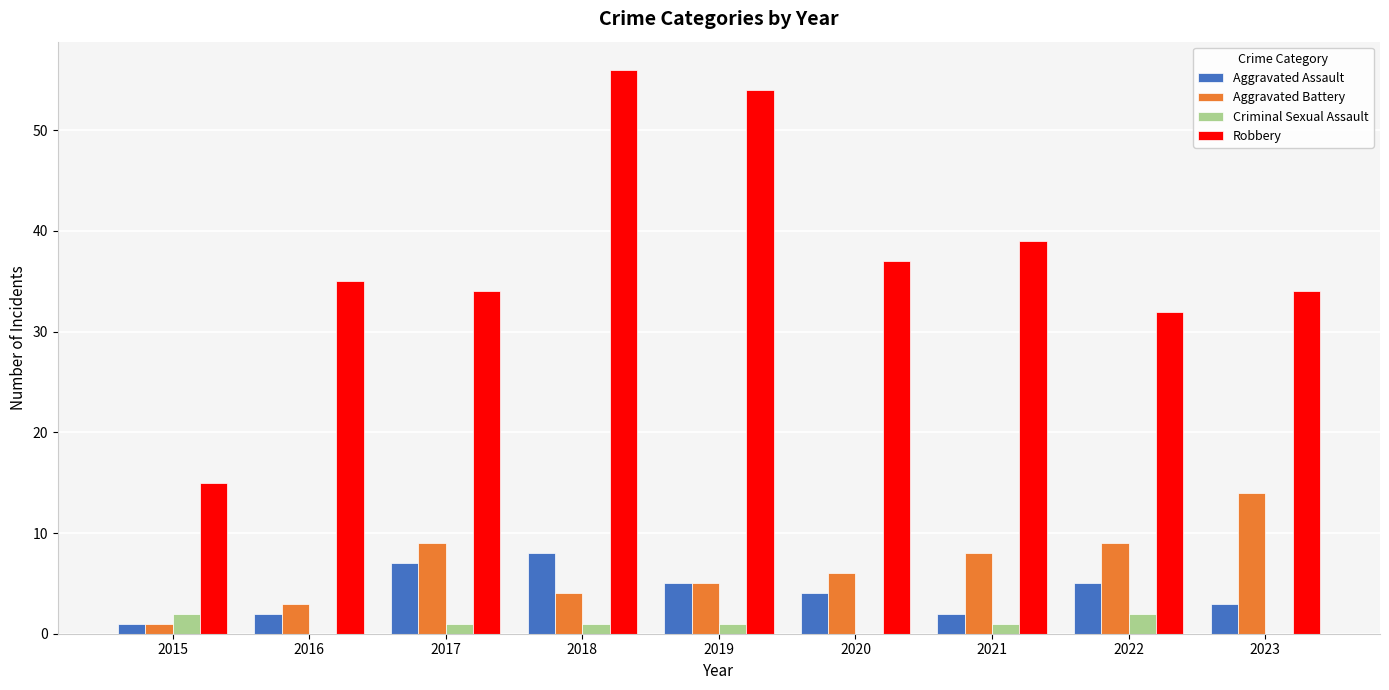

True or false: Aggravated Battery has a value of 4 at 2022.

False